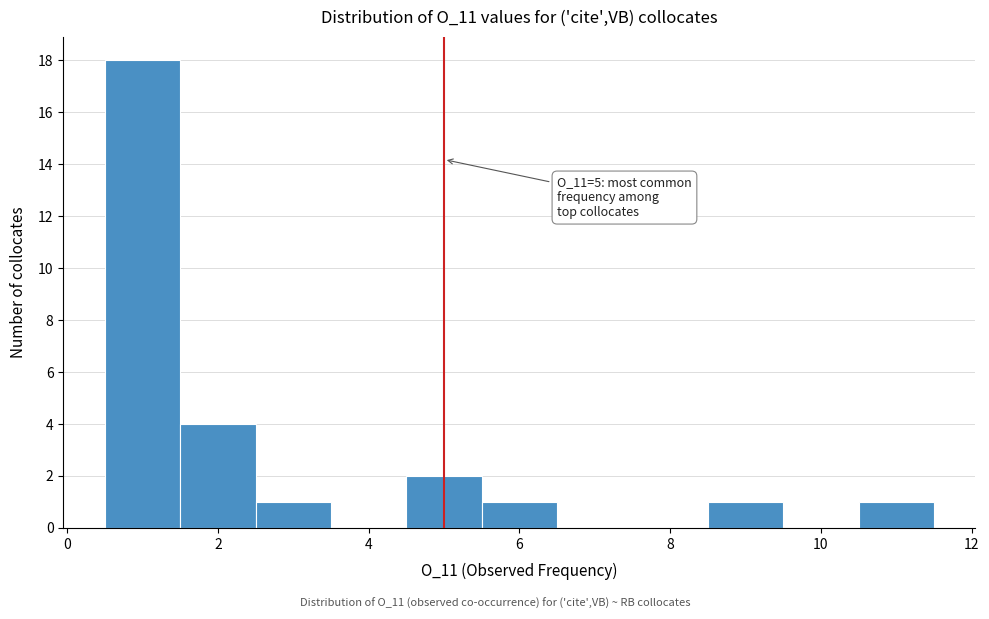

Over which range of the x-axis is the bar tallest?

0.5 to 1.5